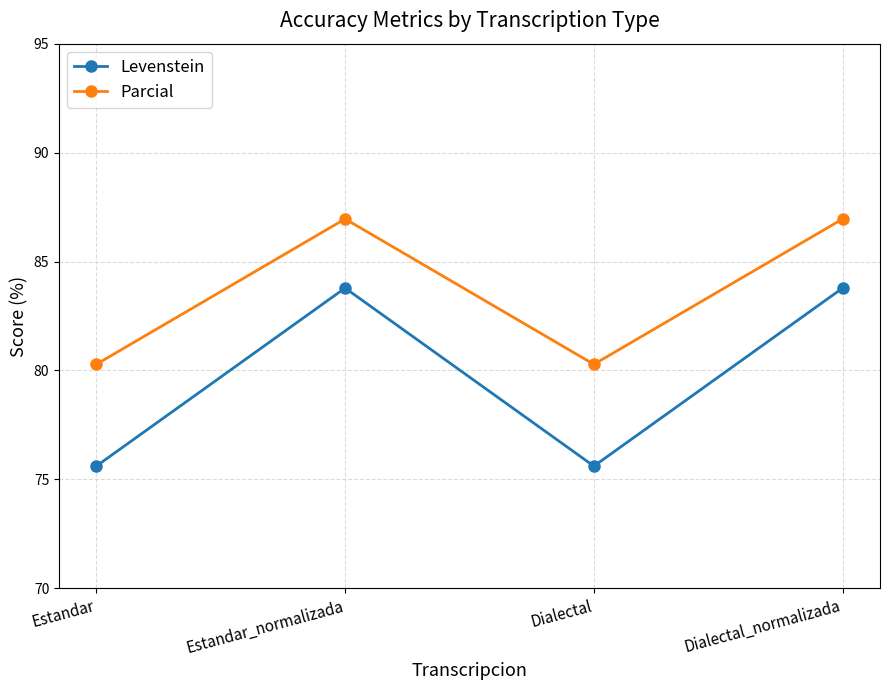

What is the sum of the Levenstein values at Estandar and Dialectal?

151.2